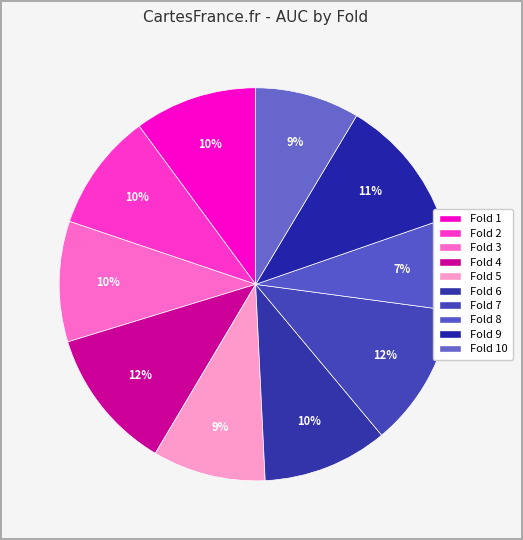

Is the sum of Fold 10 and Fold 8 greater than half?

No